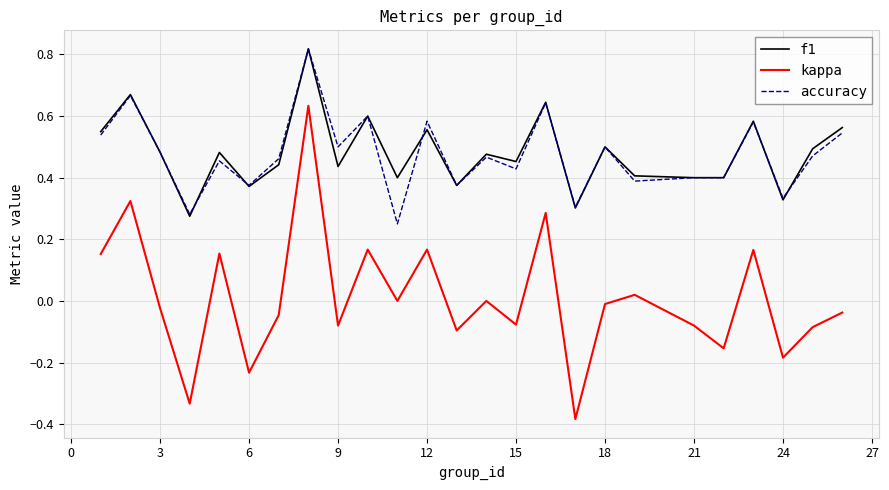

True or false: accuracy and kappa cross at least once.

False